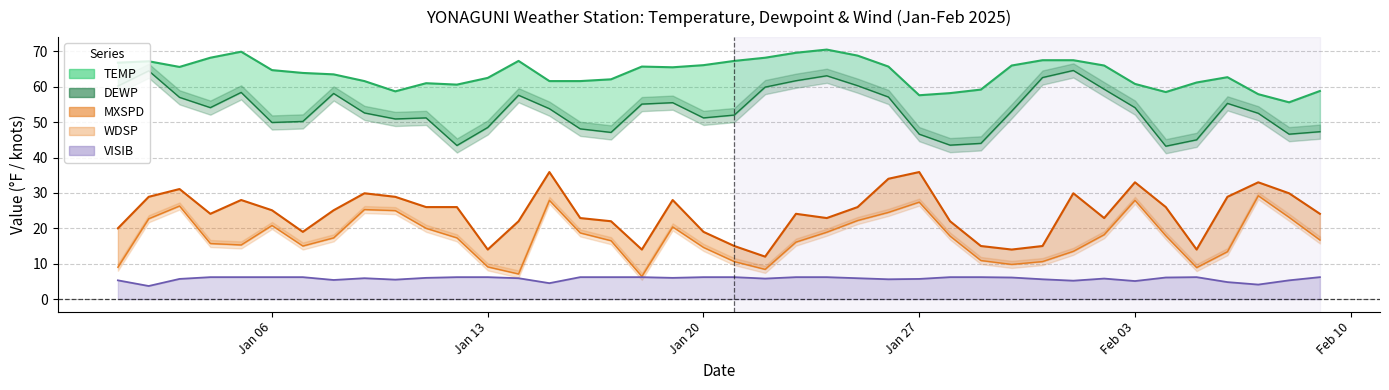

True or false: WDSP and DEWP intersect in this chart.

False